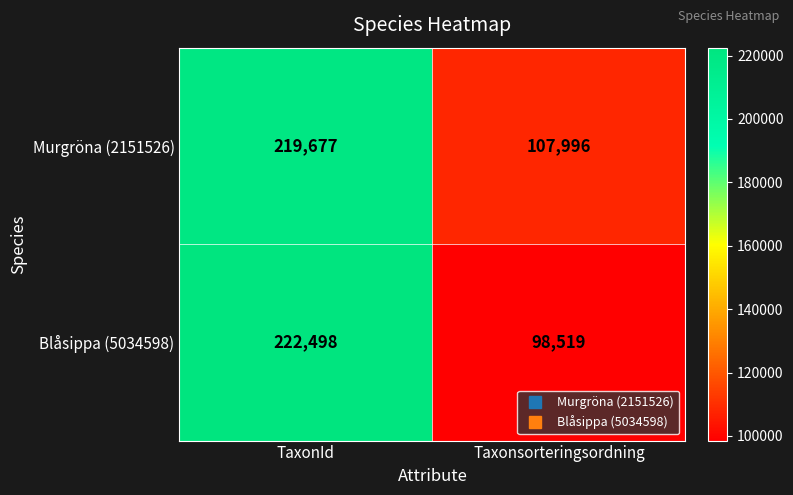

Is it true that Blåsippa (5034598) equals 104632 at TaxonId?

False